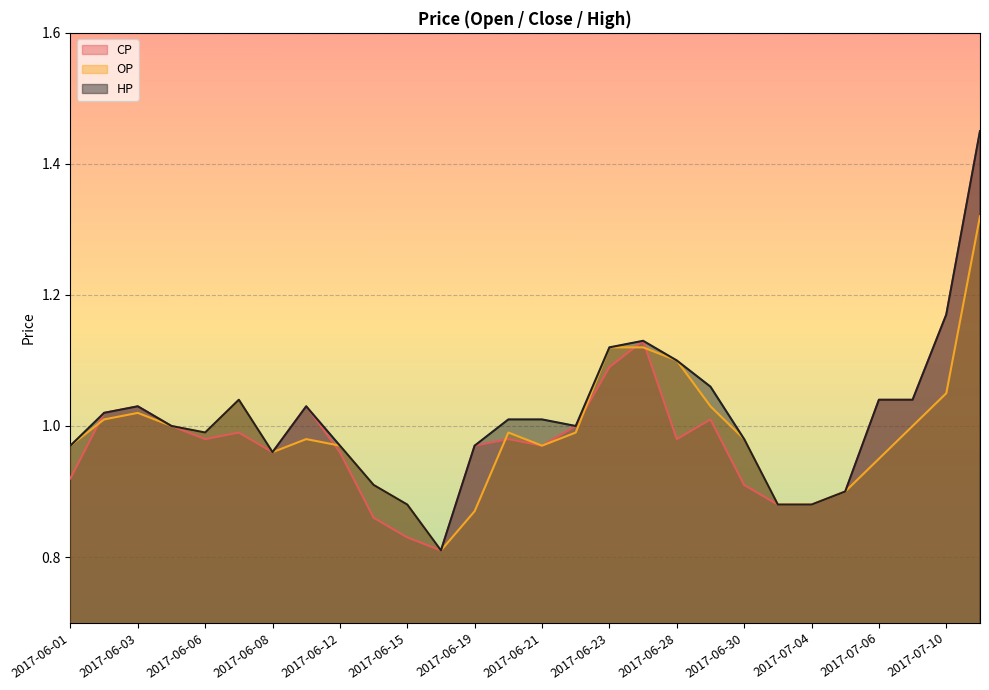

What is the label of the 21st point from the left?

2017-06-30